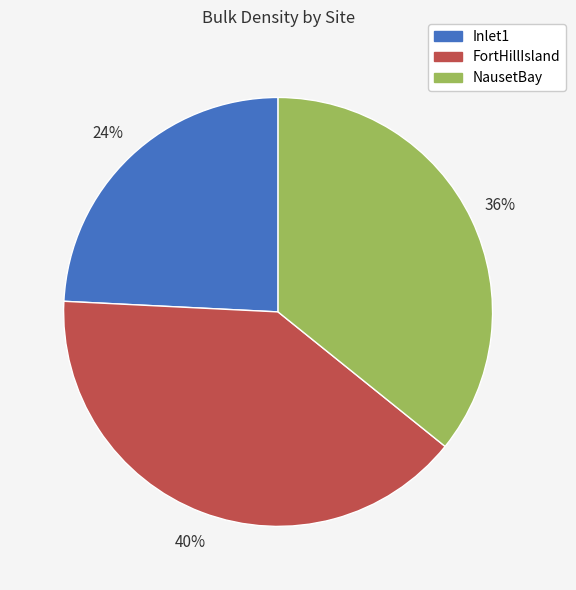

True or false: Inlet1 accounts for 24% of the total.

True